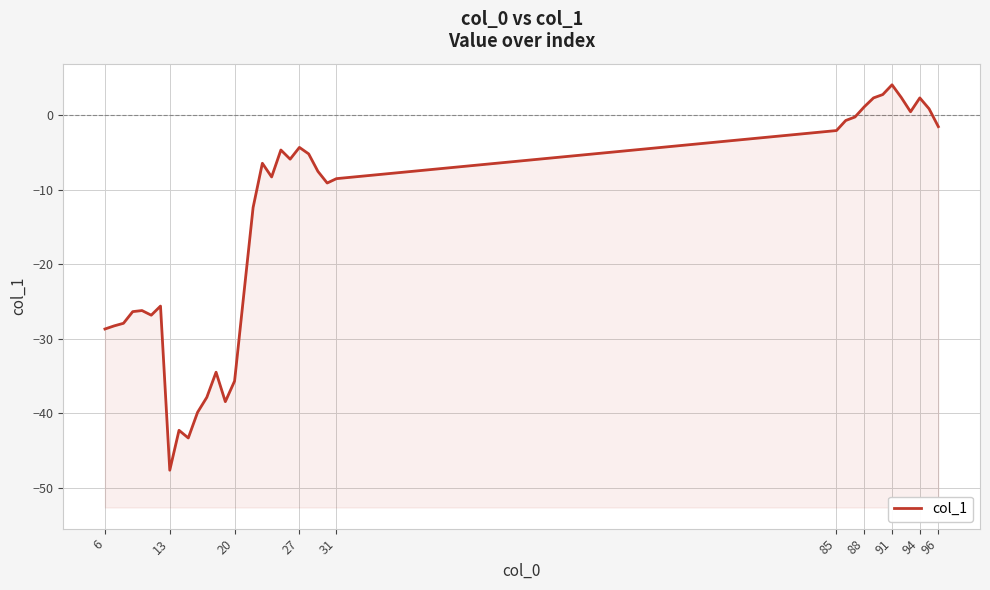

What is the minimum value shown in the chart?

-47.6